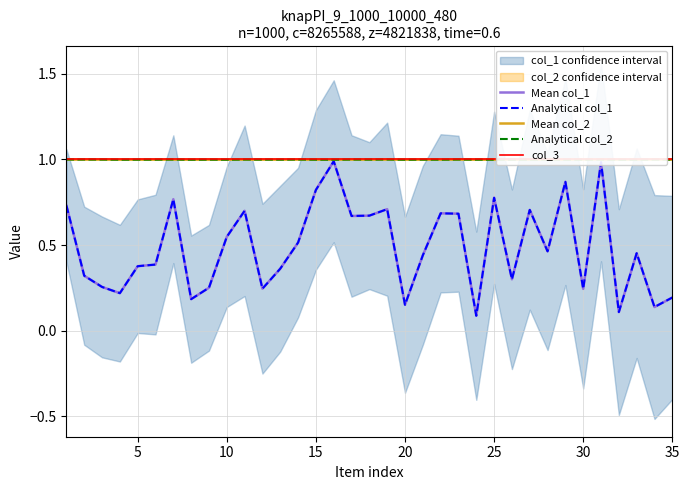

What are all the series names shown in the legend?

Mean col_1, Analytical col_1, Mean col_2, Analytical col_2, col_3